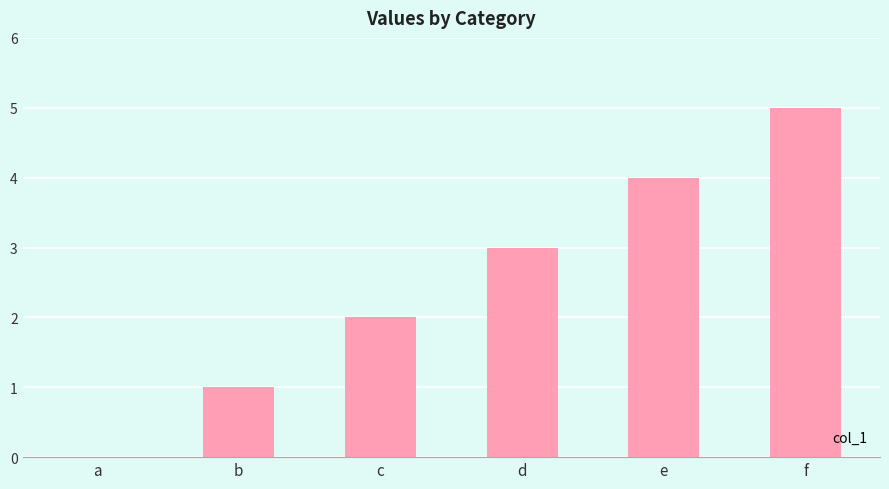

What is the sum of the values at e and a?

4